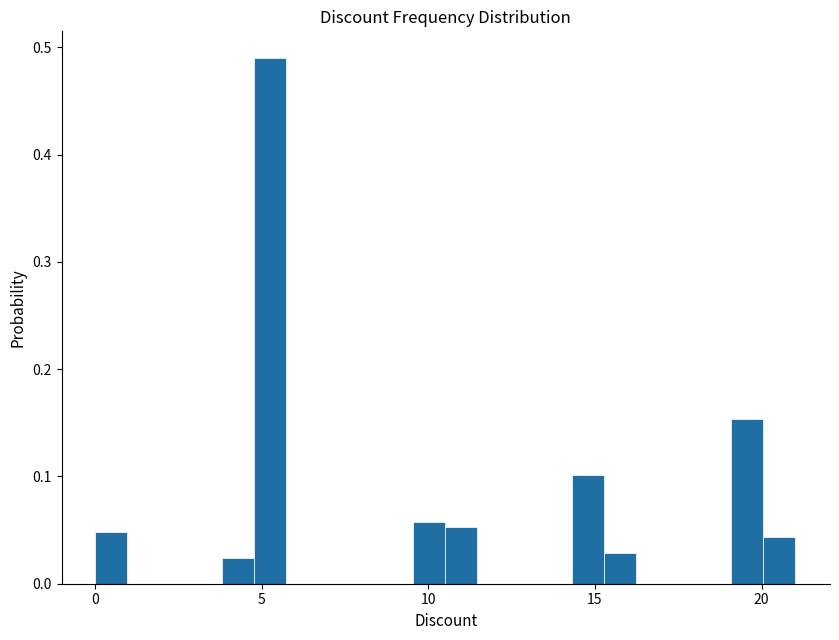

Around what value on the x-axis is the tallest bar? Give the approximate position of its centre, as read against the axis.

5.5